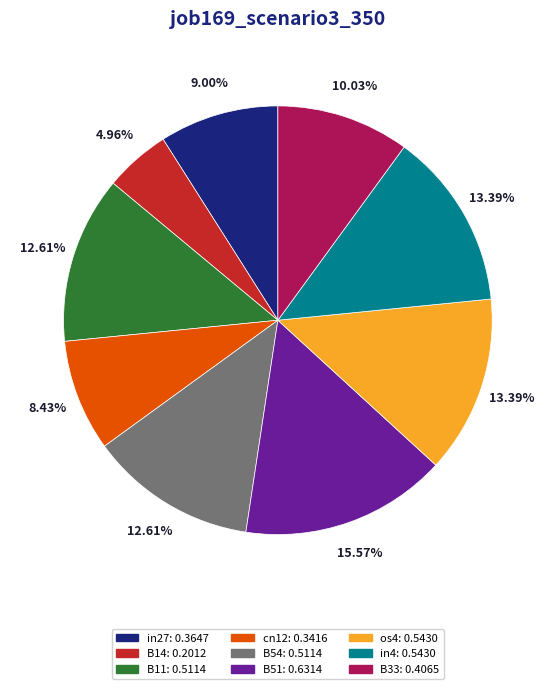

The in27 slice represents 14% of the pie. True or false?

False